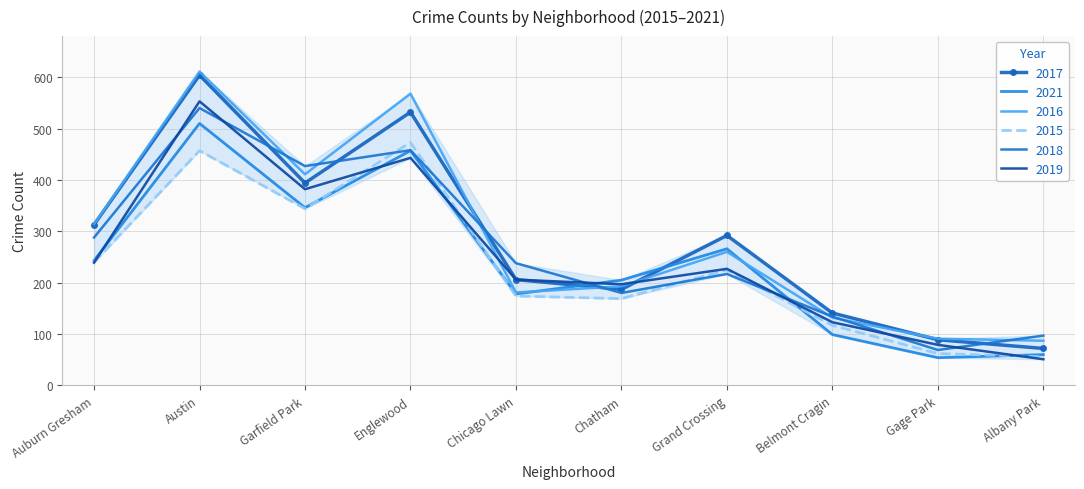

In 2019, how many points are lower than both neighbors (excluding endpoints)?

2